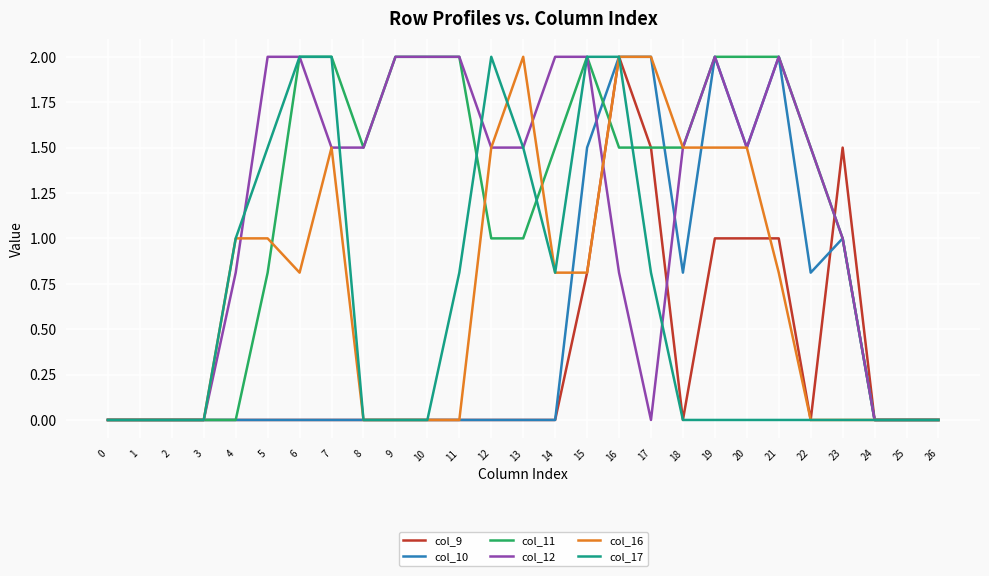

What is the maximum value for col_17?

2.0